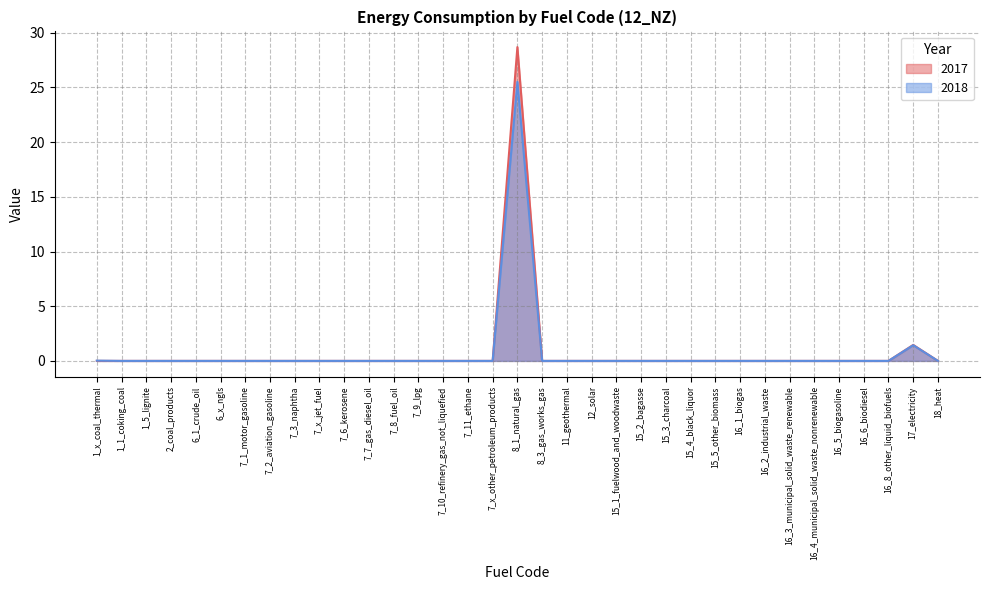

Rank the series by their average value, from lowest to highest.

2018, 2017